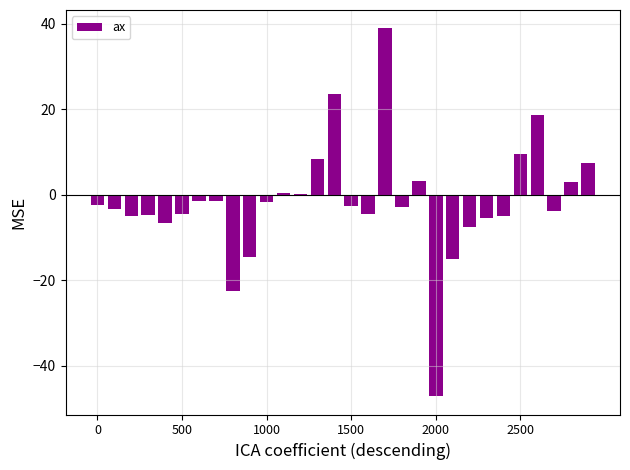

What is the greatest value displayed?

38.9